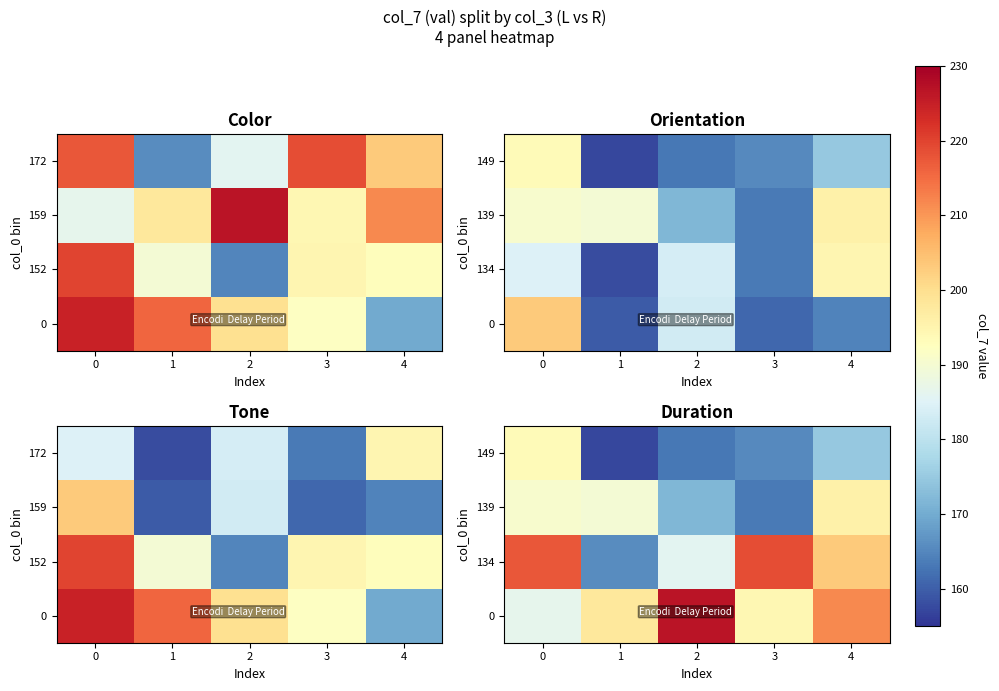

Is the value of 0 at 0 greater than the value of 139 at 4?

No